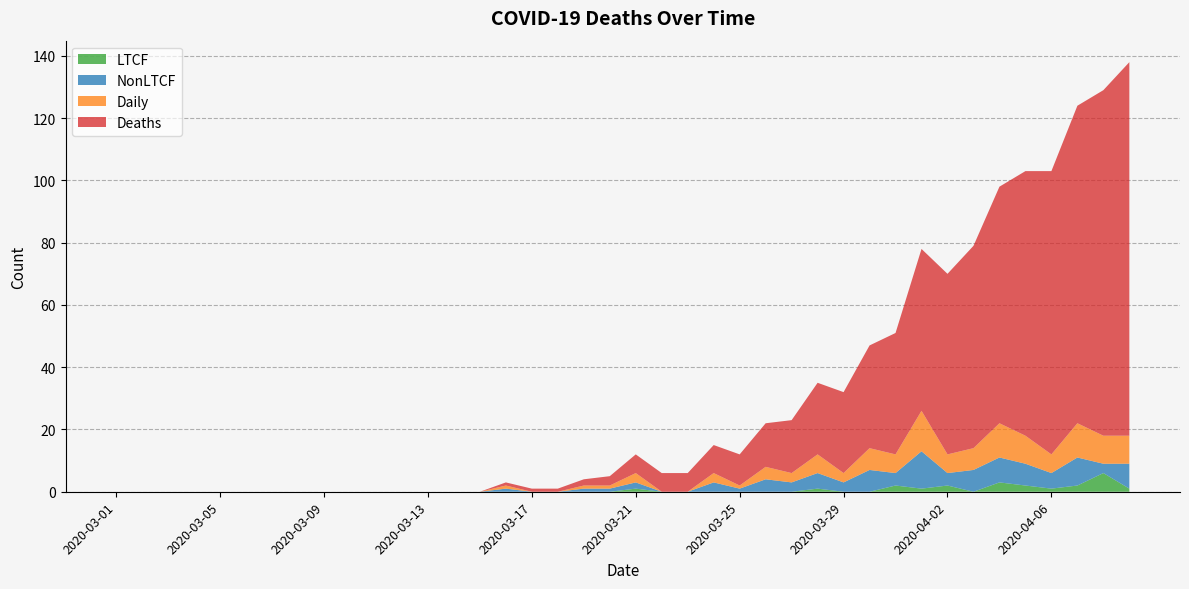

What are all the series names shown in the legend?

LTCF, NonLTCF, Daily, Deaths